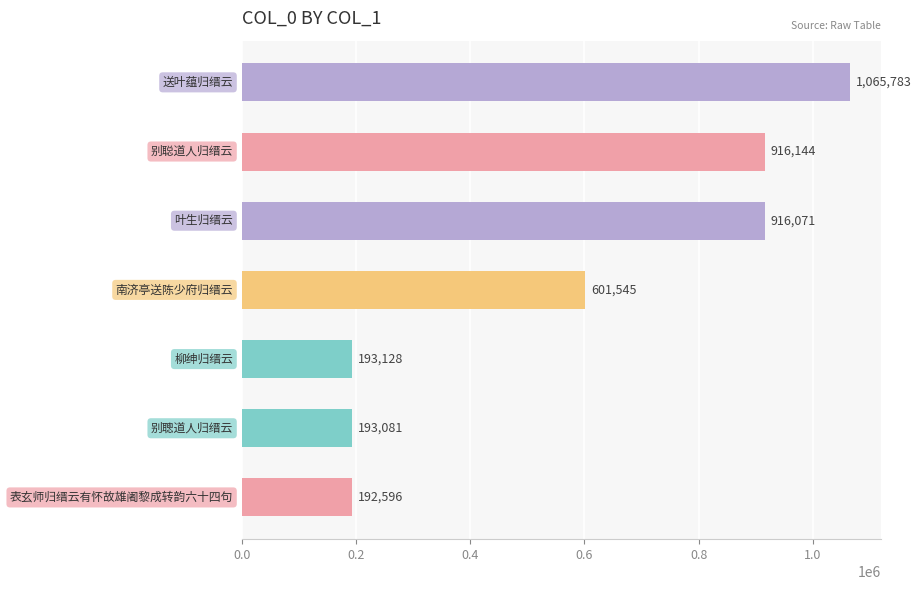

What is the minimum value shown in the chart?

192596